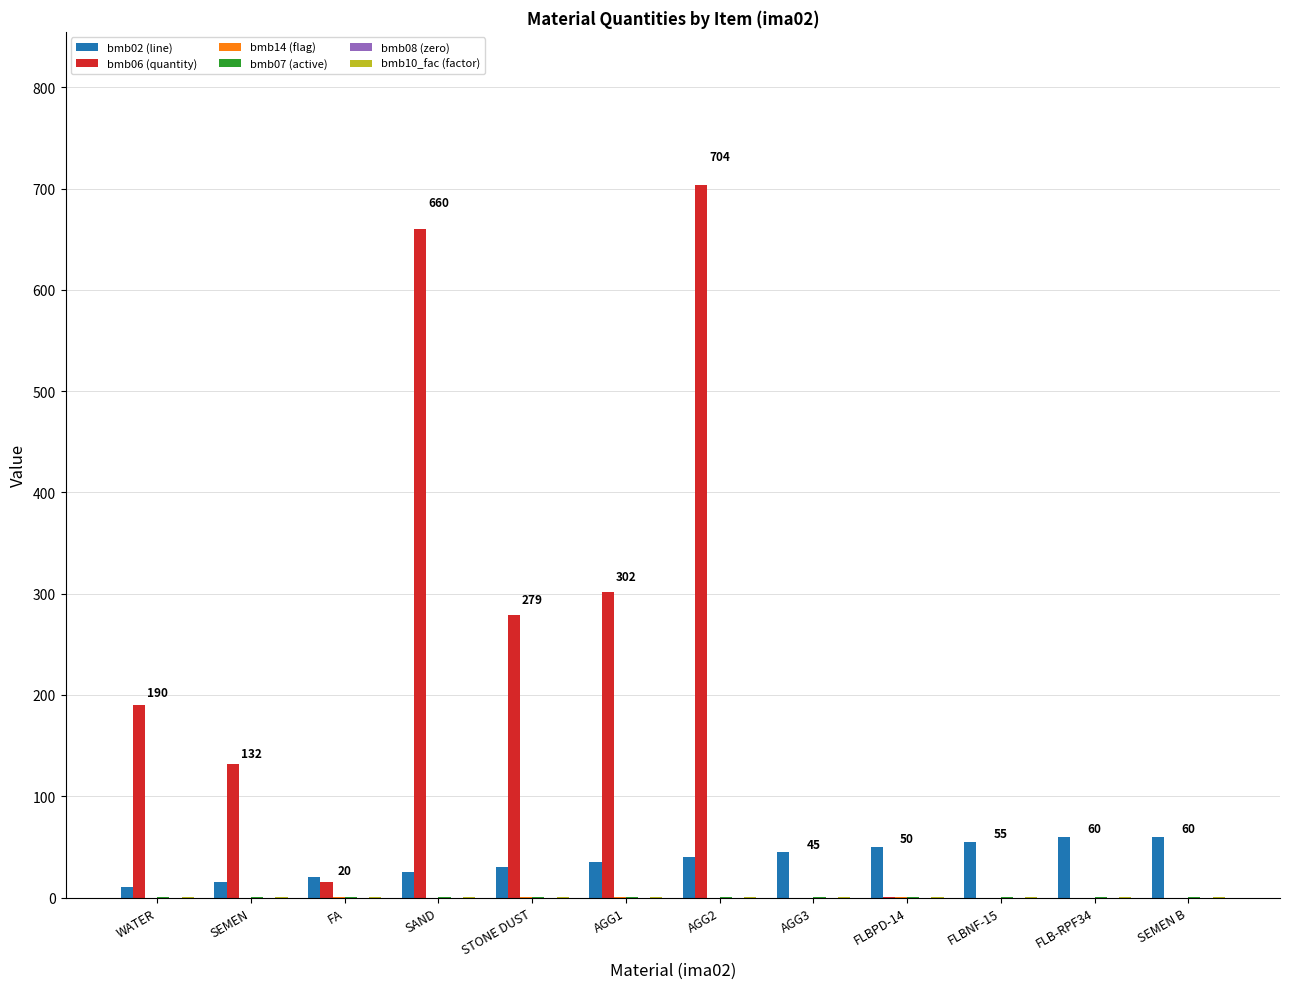

True or false: bmb06 (quantity) has a value of 188.6 at STONE DUST.

False